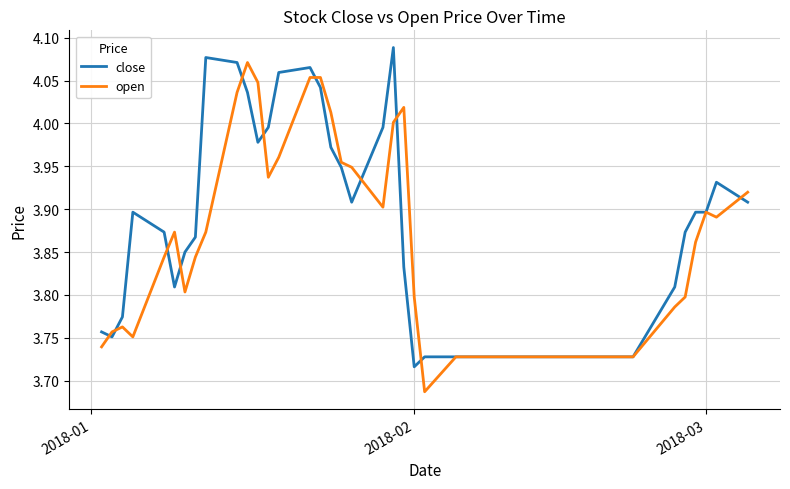

True or false: close and open intersect in this chart.

True